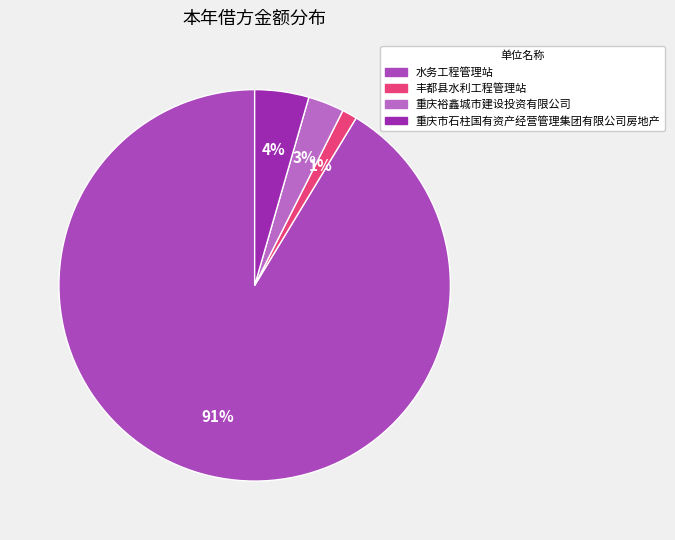

How many slices are in this pie chart?

4